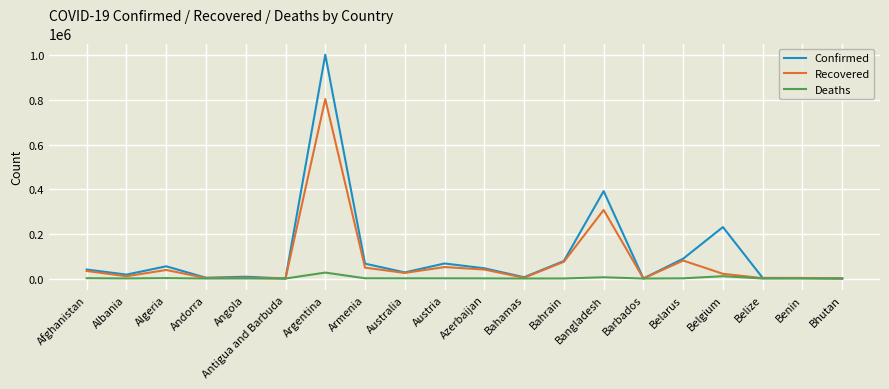

Is the value of Recovered at Bangladesh greater than the value of Confirmed at Bhutan?

Yes